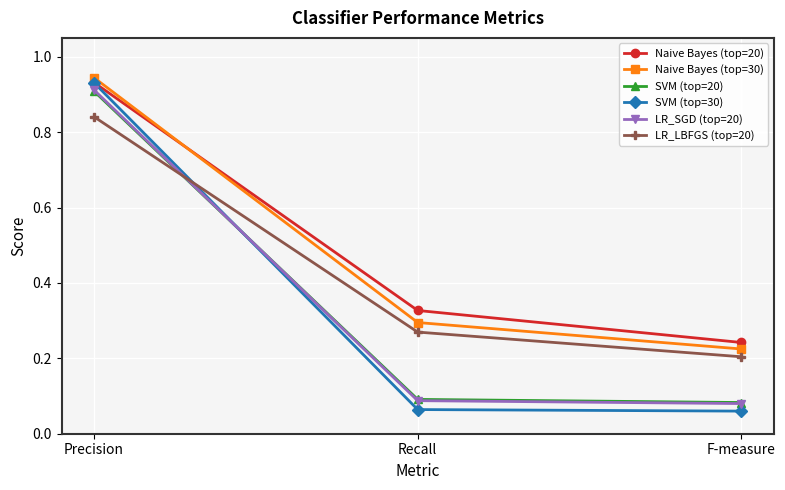

At which label does LR_LBFGS (top=20) reach its minimum?

F-measure